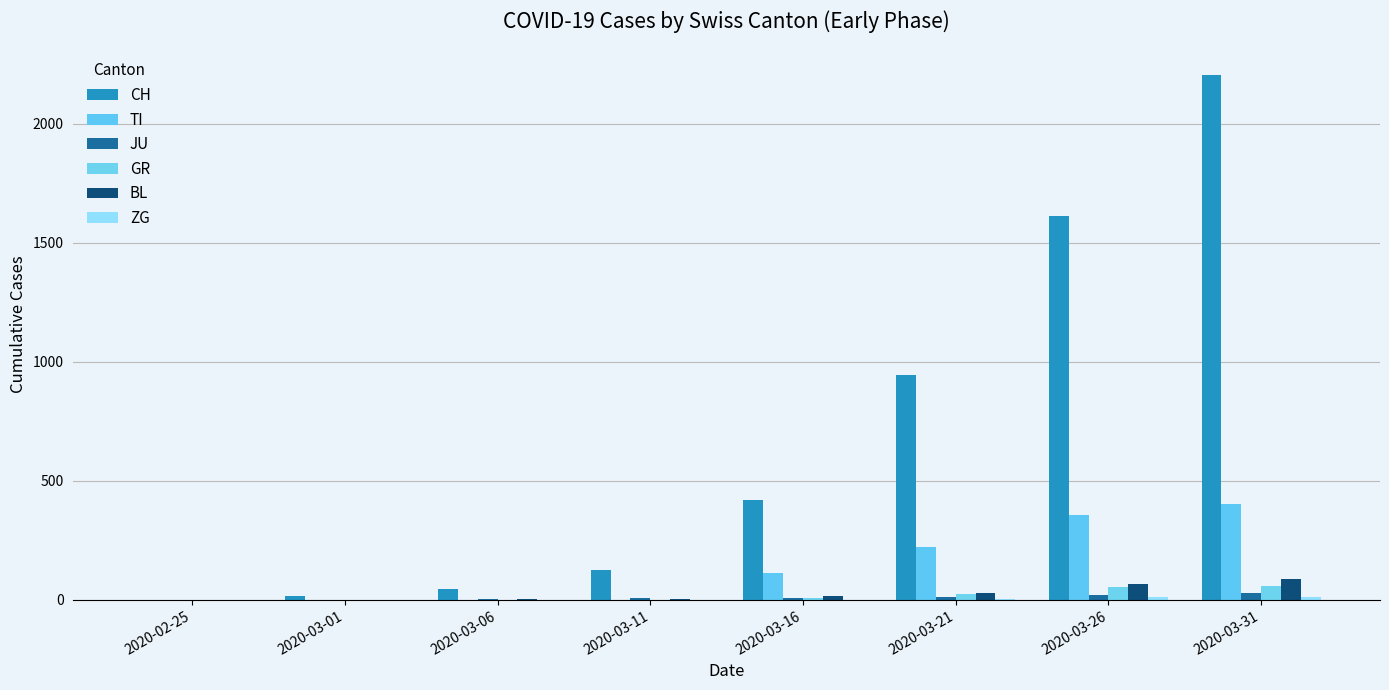

How many categories are shown in the chart?

8